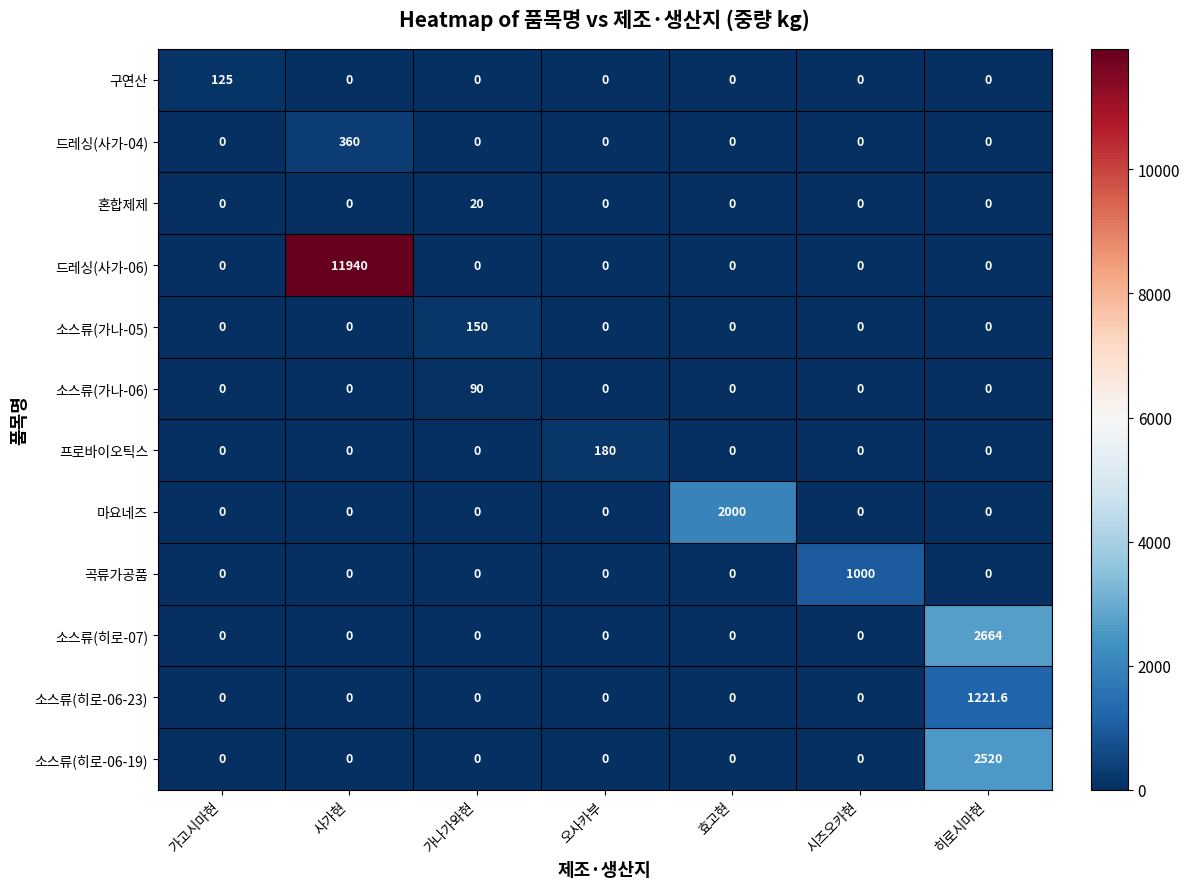

The value of 소스류(가나-06) at 시즈오카현 is 45.1. True or false?

False